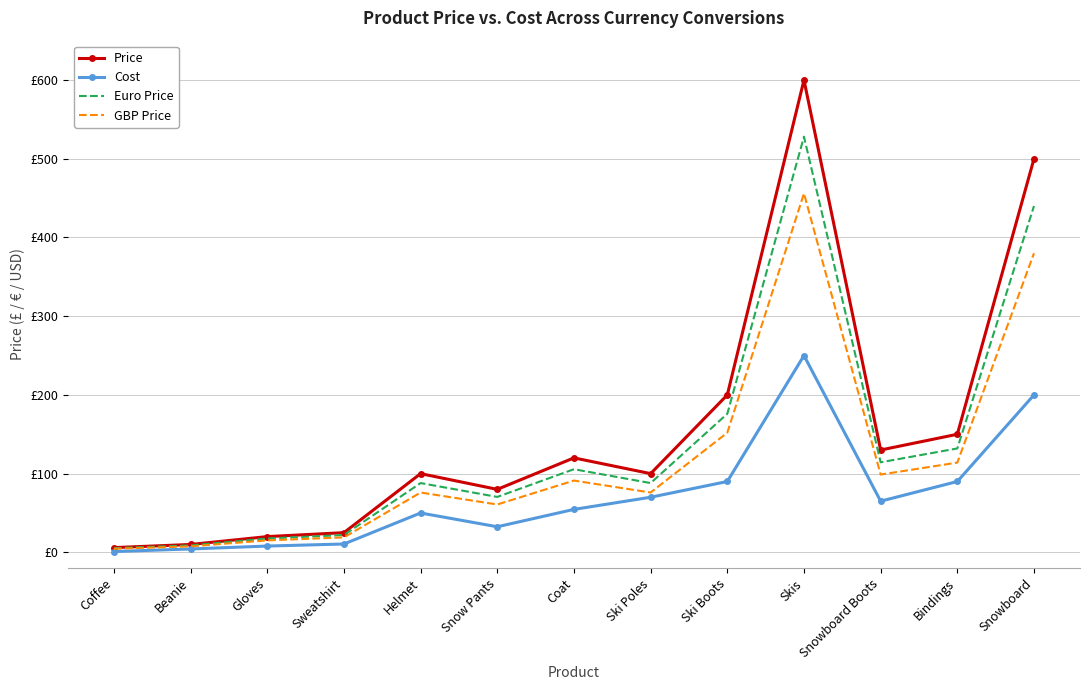

What are all the series names shown in the legend?

Price, Cost, Euro Price, GBP Price